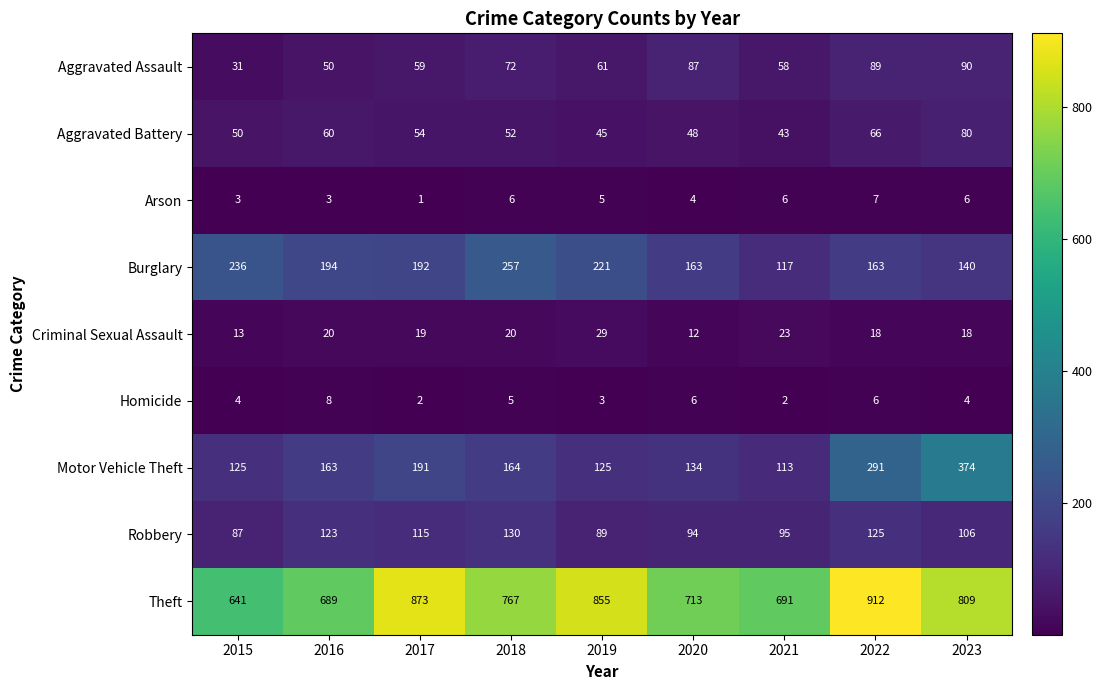

What is the smallest value displayed?

1